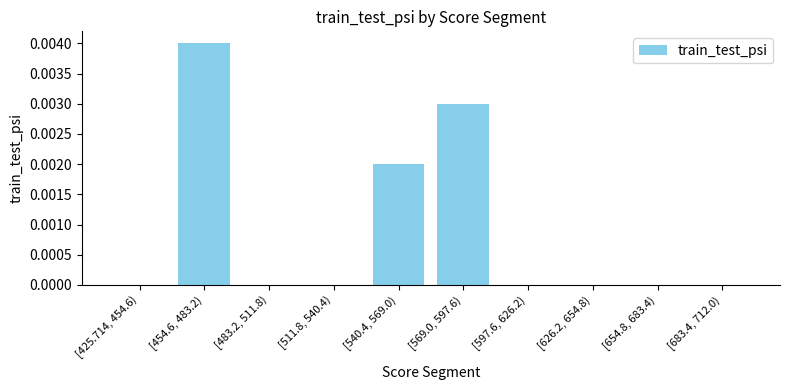

Count the number of categories in the chart.

10